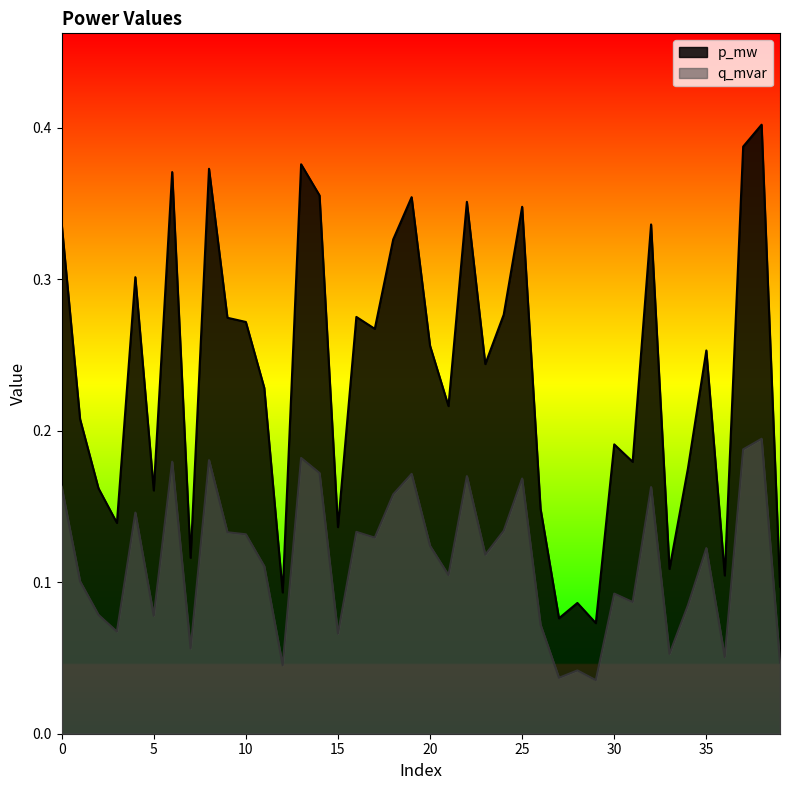

True or false: p_mw has a value of 0.1 at 3.

True